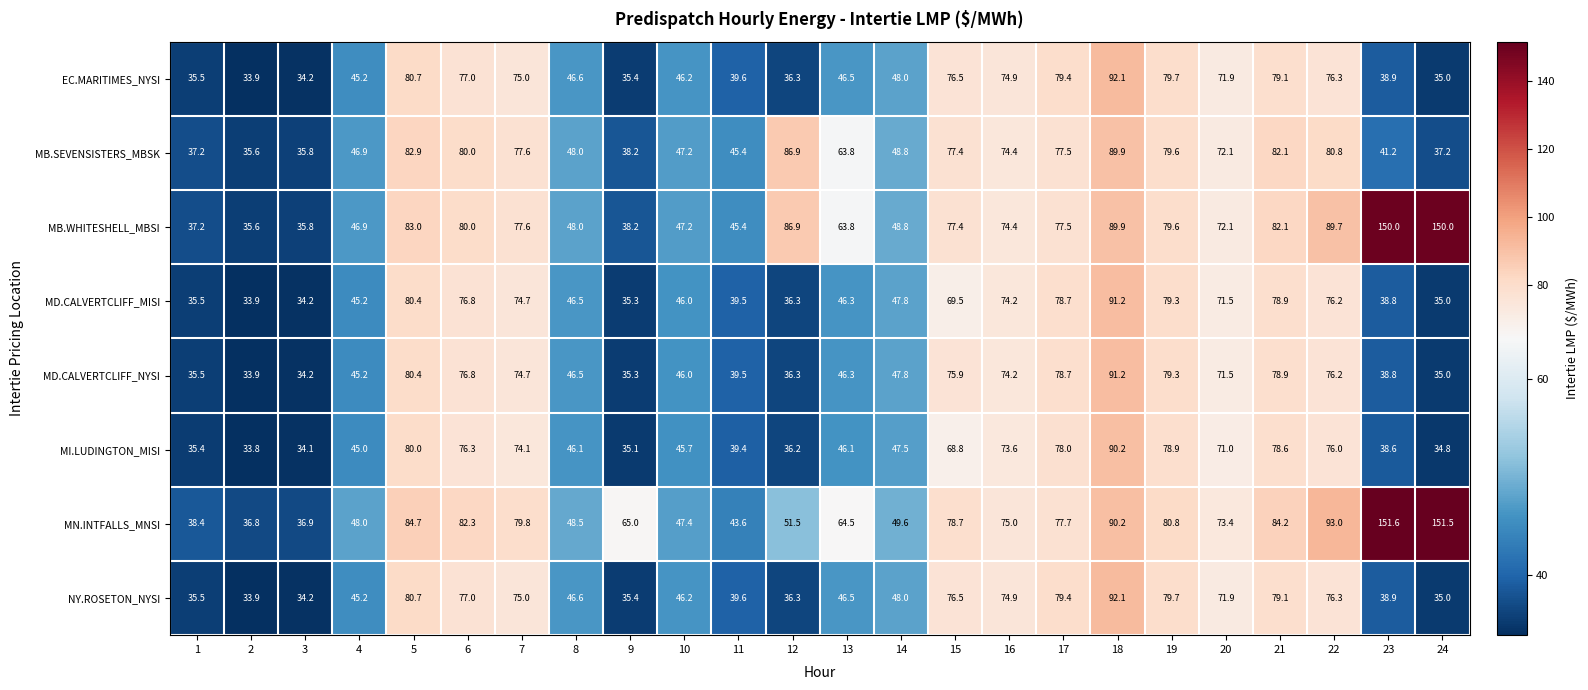

What is the sum of all MD.CALVERTCLIFF_MISI values?

1371.7